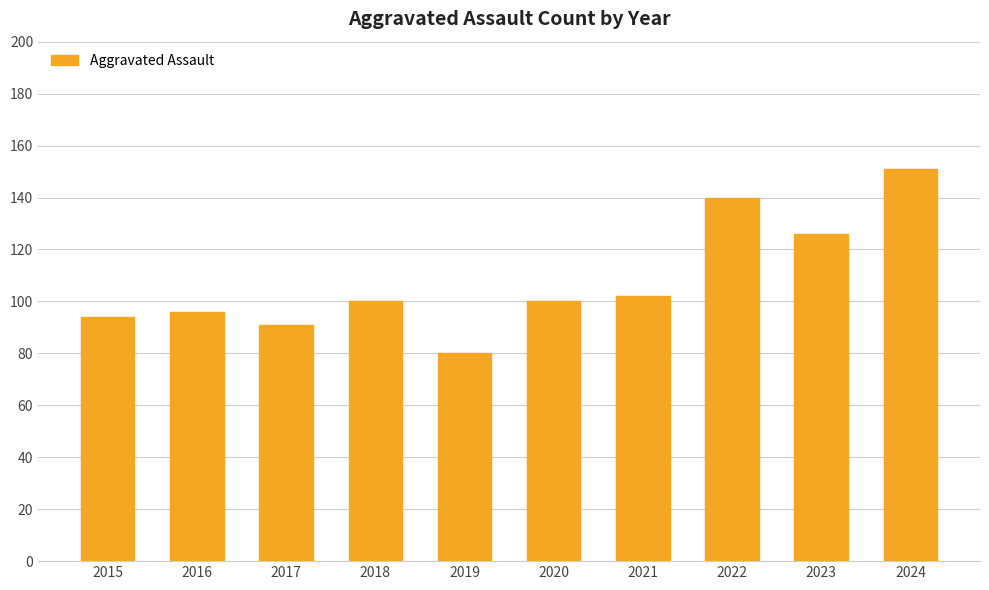

How many bars are there in total?

10